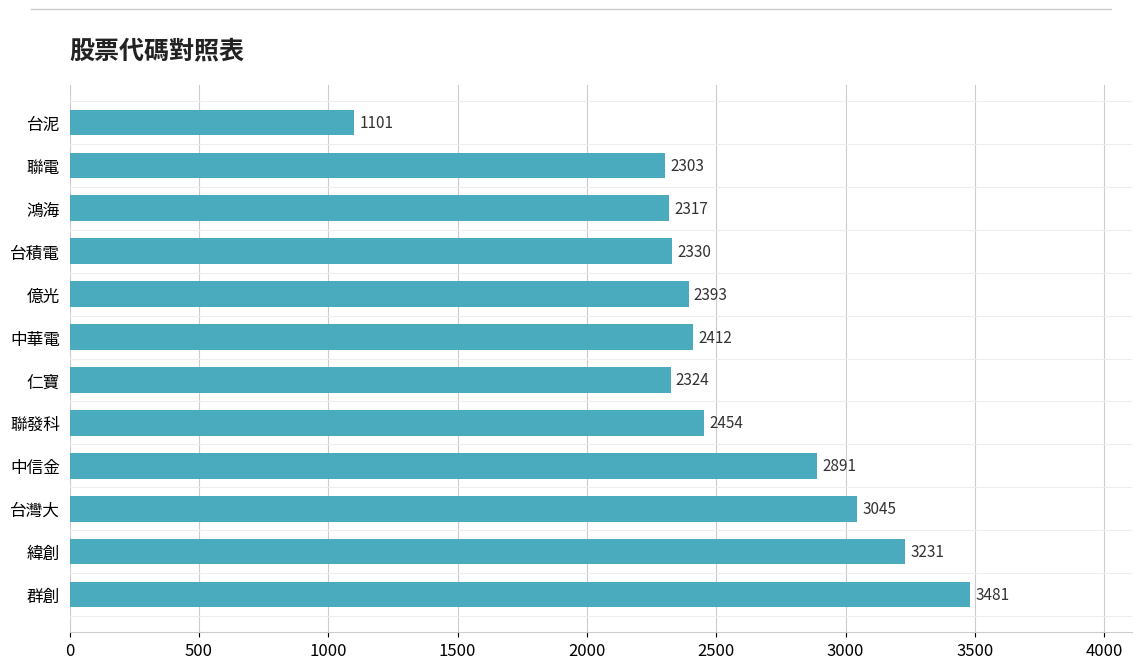

True or false: the data shows 2454 at 聯發科.

True